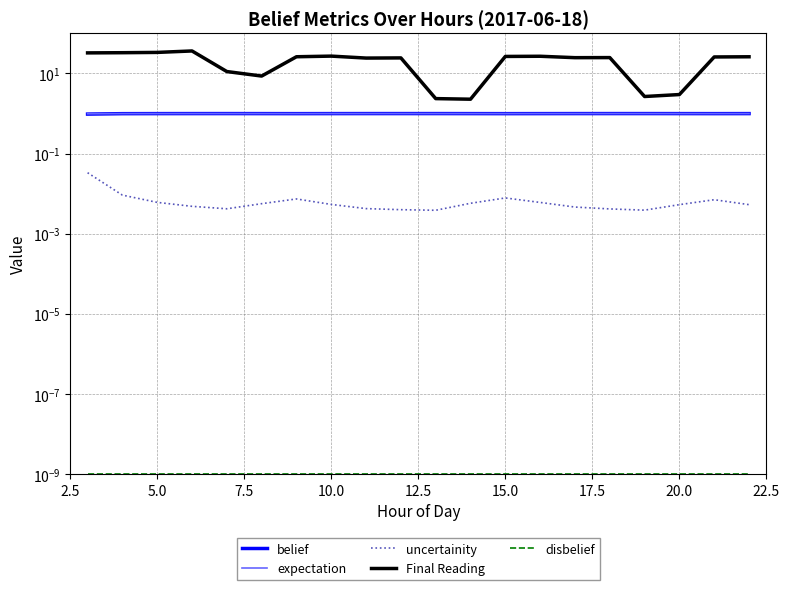

At 10.0, list the series in order from smallest to largest.

disbelief, uncertainity, belief, expectation, Final Reading